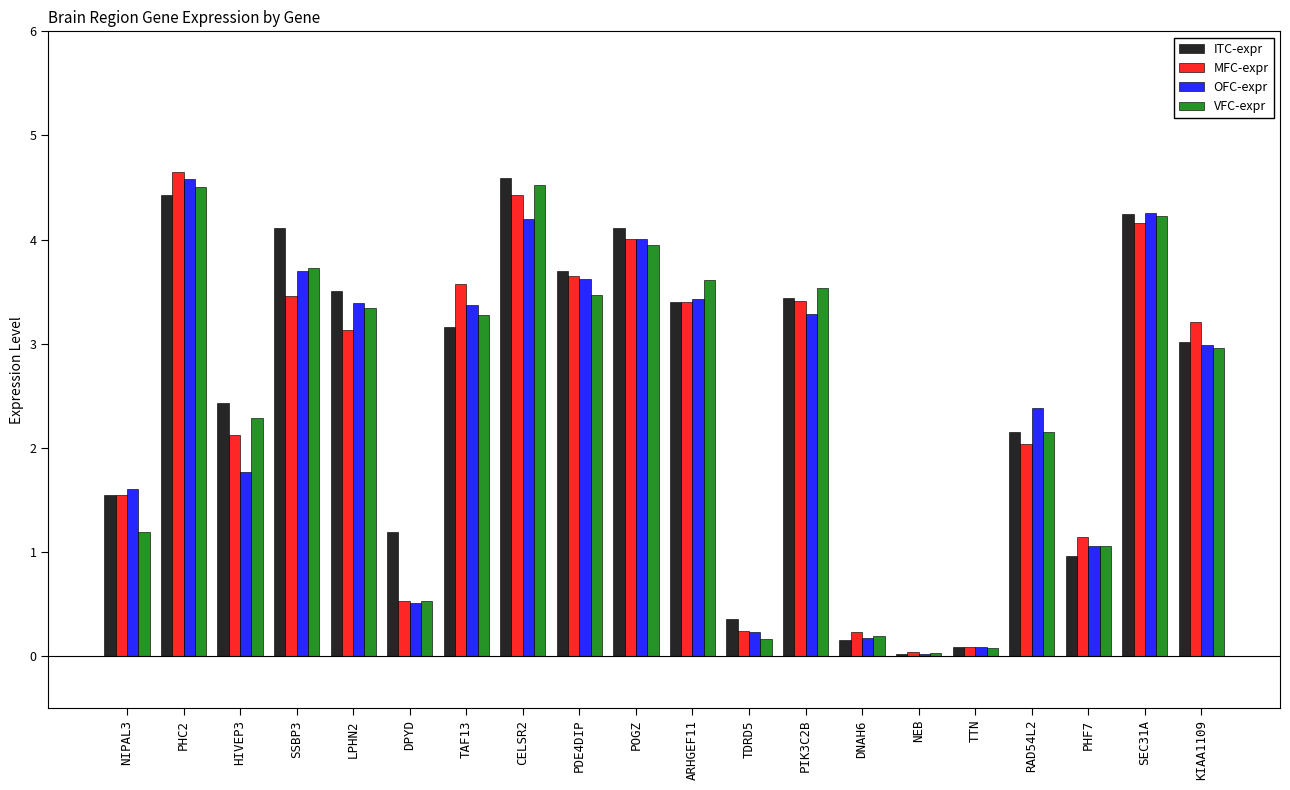

What is the difference between the ITC-expr values at TDRD5 and RAD54L2?

1.8